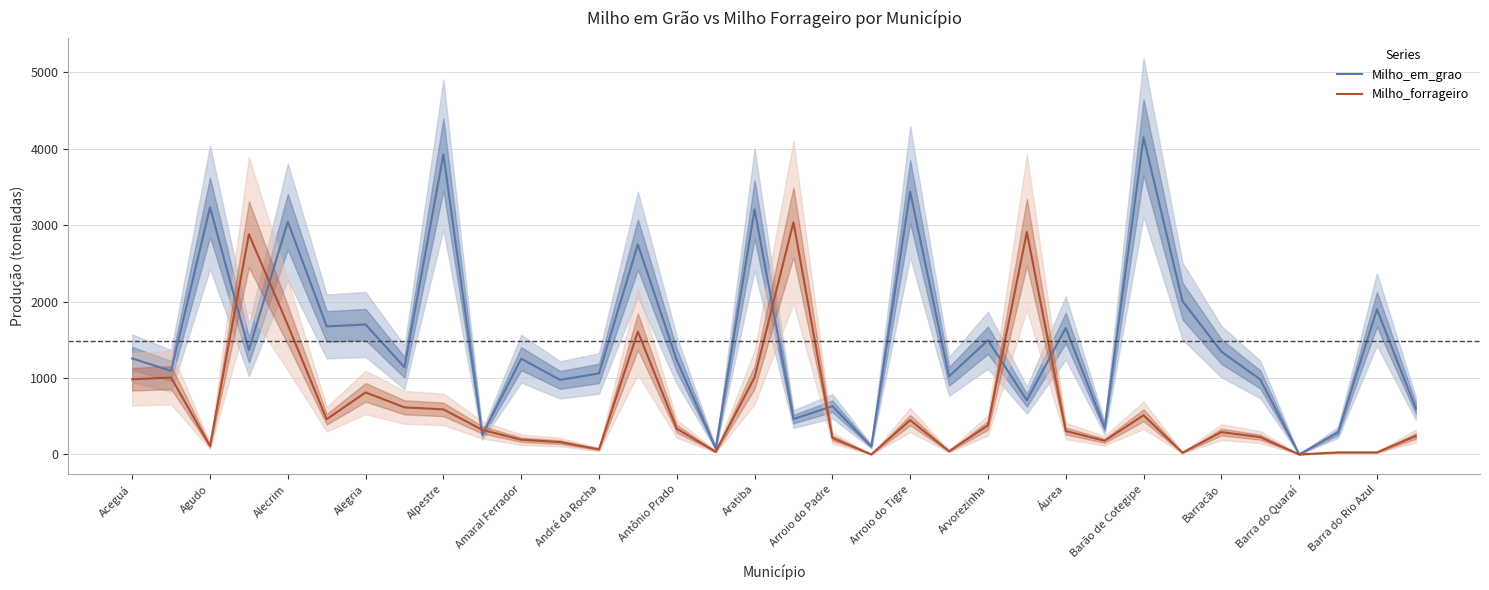

Is it true that Milho_forrageiro equals 187 at Aratiba?

False